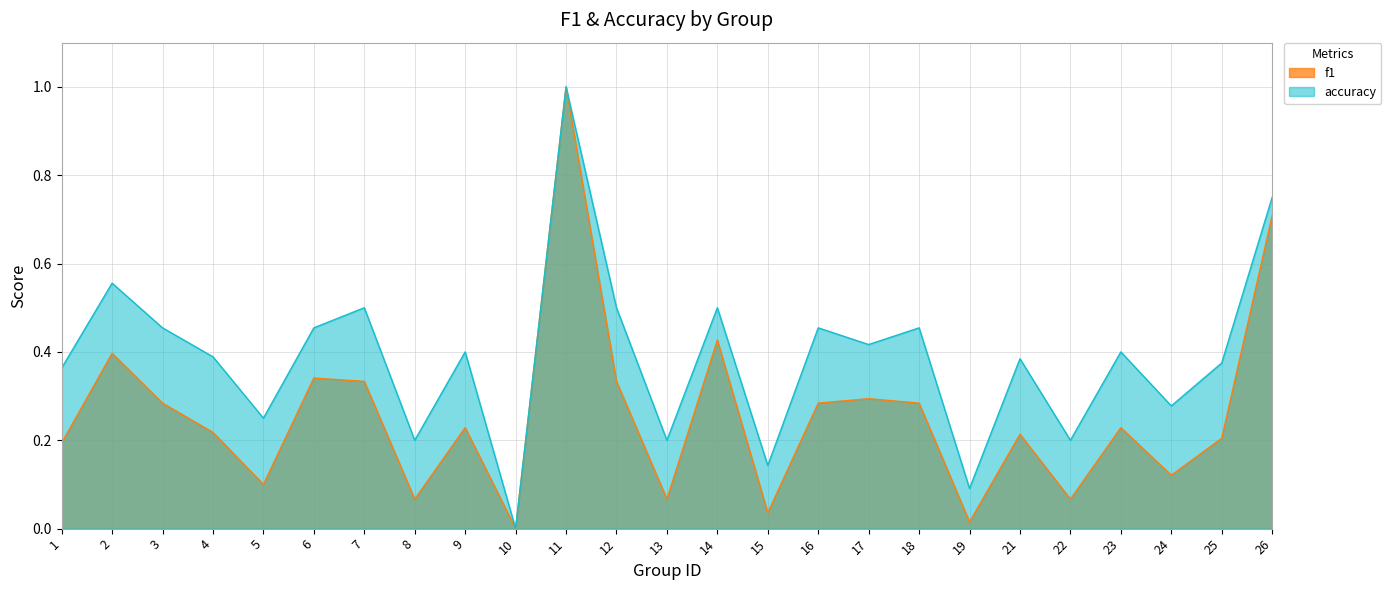

True or false: accuracy and f1 intersect in this chart.

False